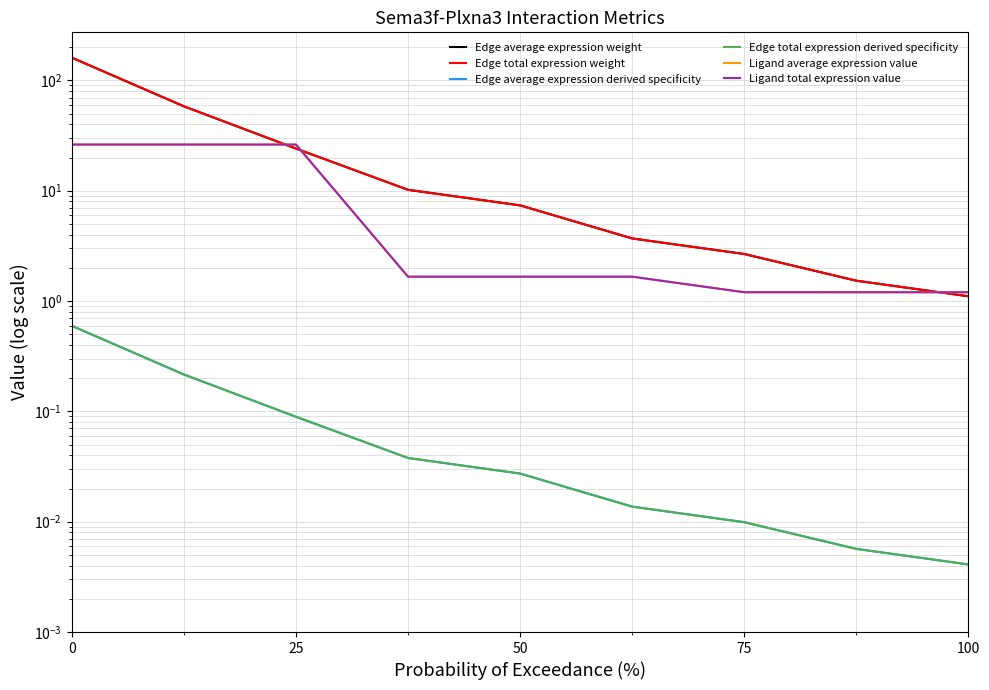

The value of Edge average expression derived specificity at 8 is 0.0. True or false?

True